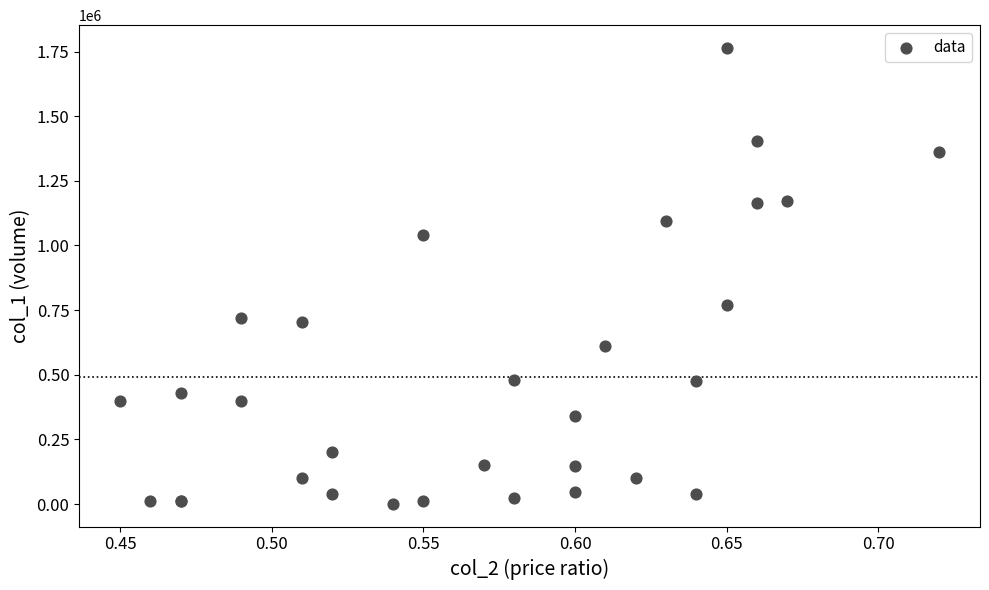

What Y value in the scatter plot is closest to 882500?

768000